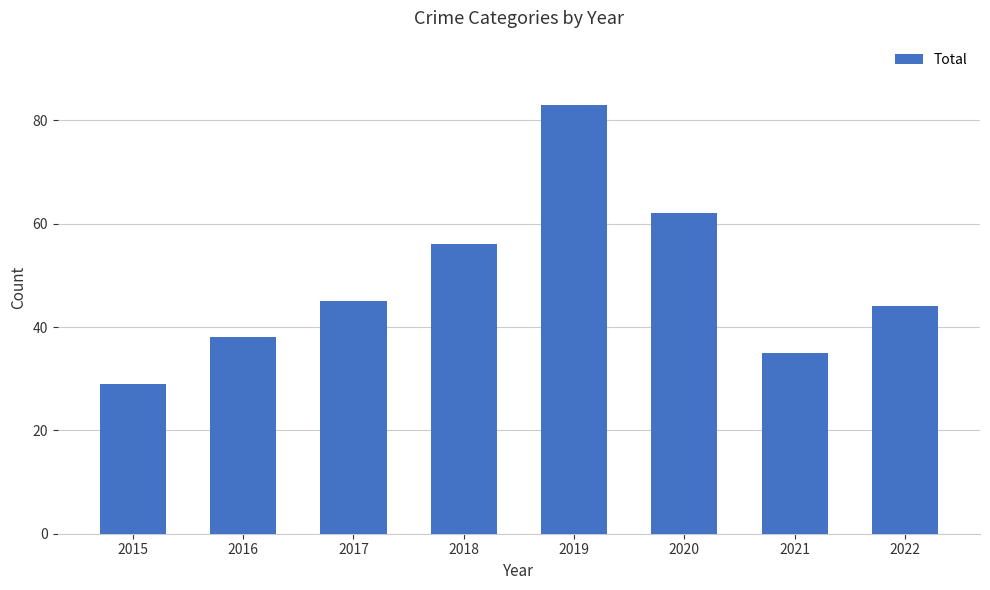

True or false: the data shows 105 at 2020.

False